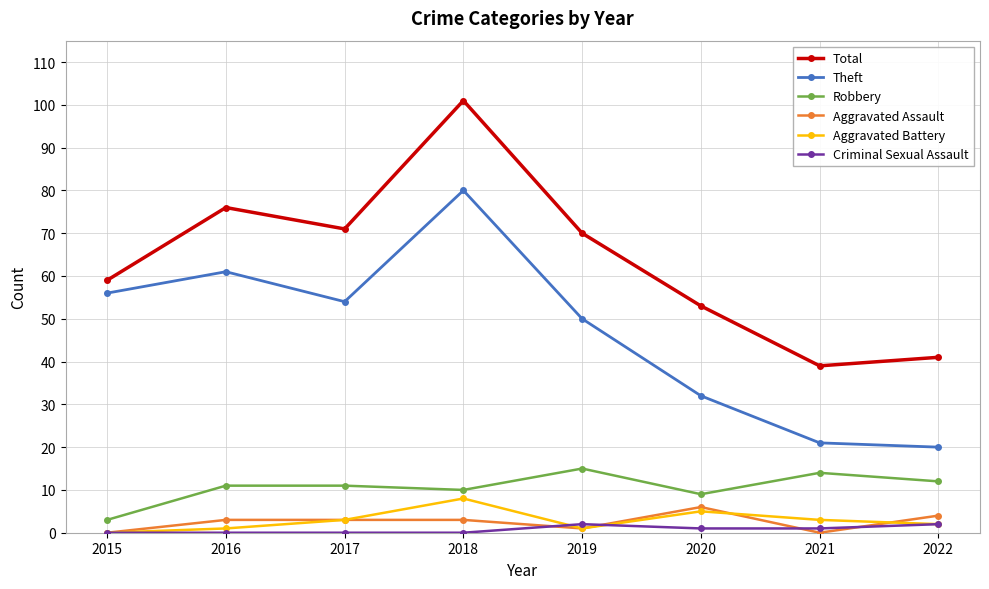

At which label is Theft closest to 50?

2019